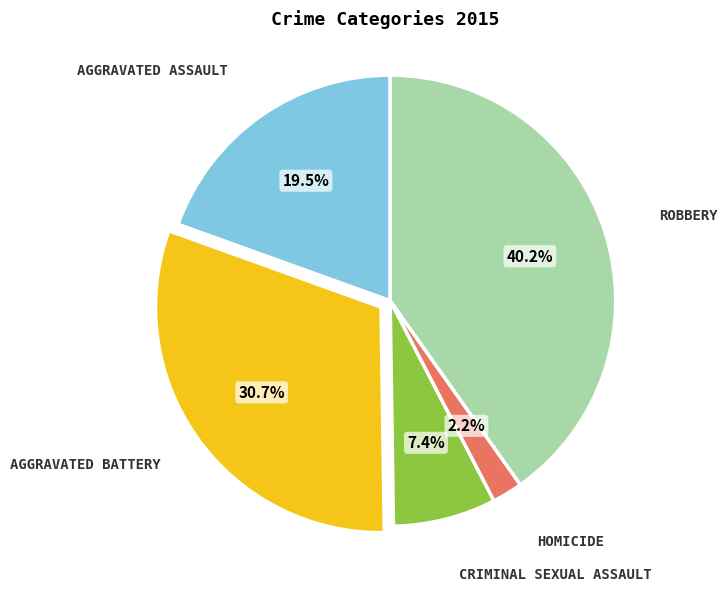

Does any single category account for the majority?

No